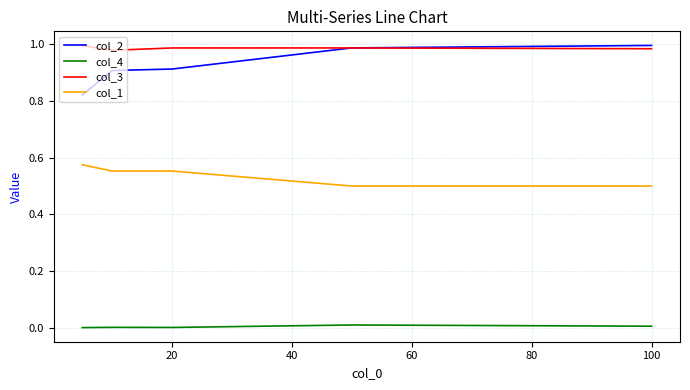

True or false: col_2 and col_1 cross at least once.

False